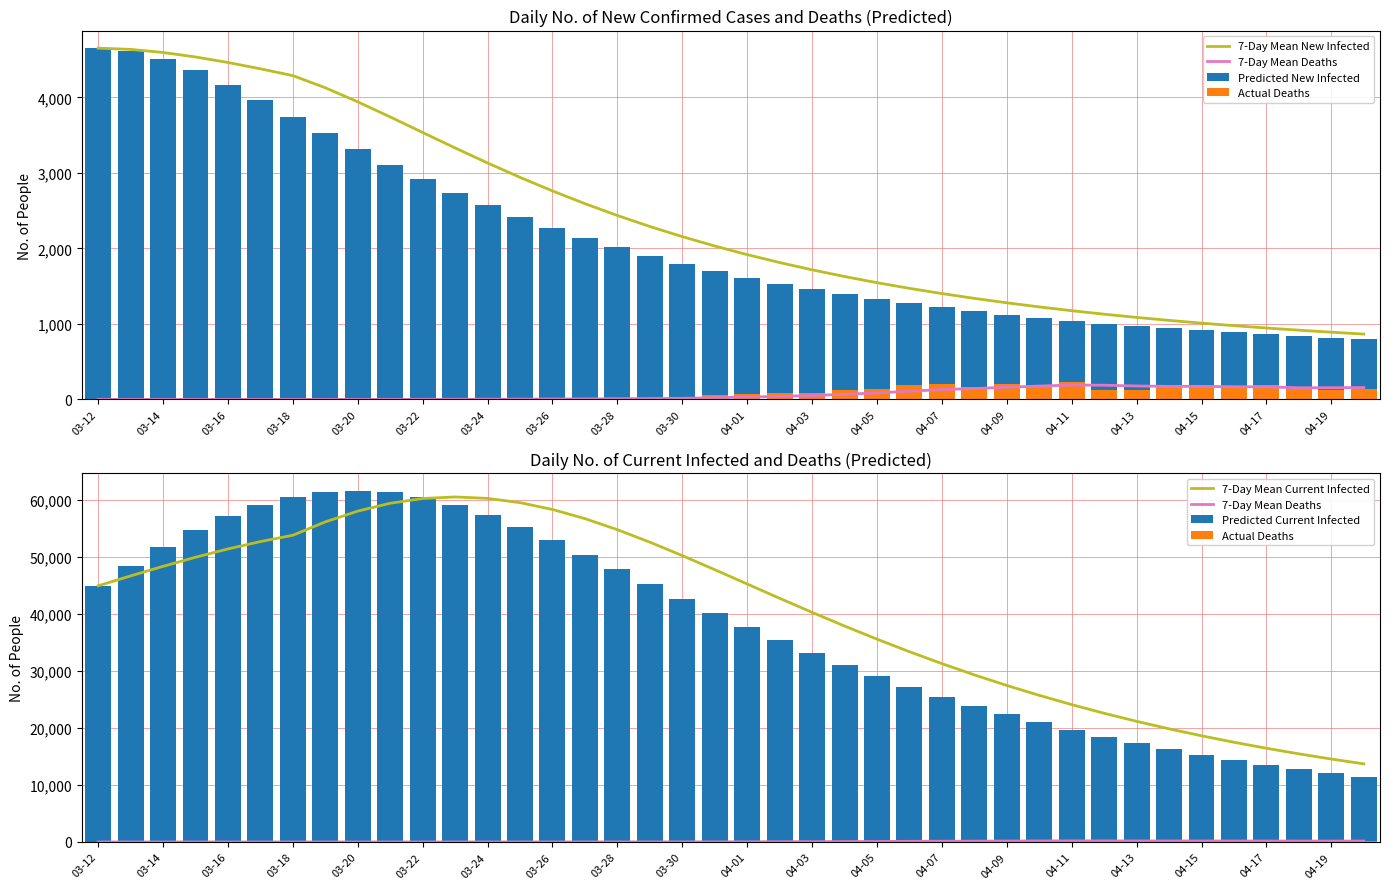

Is it true that Actual Deaths equals 78.8 at 25?

False